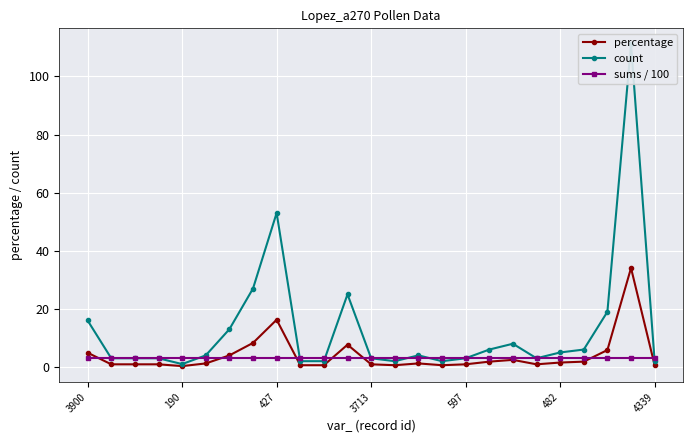

What is the maximum value for percentage?

34.0